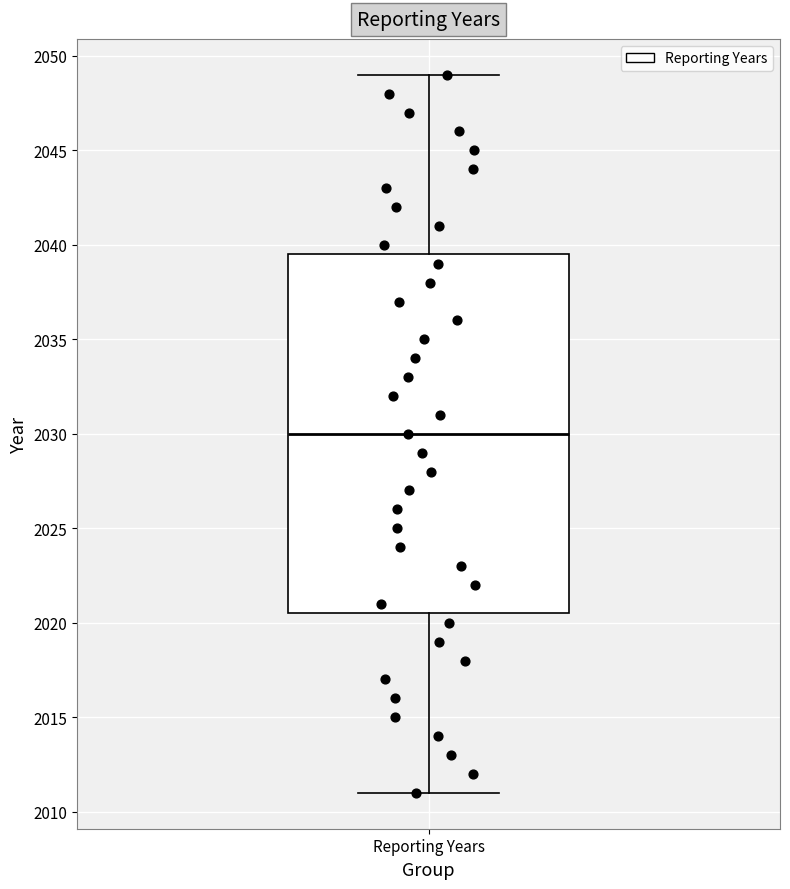

Read this box plot against the y-axis: the position of the median line, the range covered by the box, and the ends of both whiskers. The values are not printed on the chart, so give them approximately, as read against the axis.

median 2030.0, box 2020.5 to 2039.5, whiskers 2011.0 to 2049.0